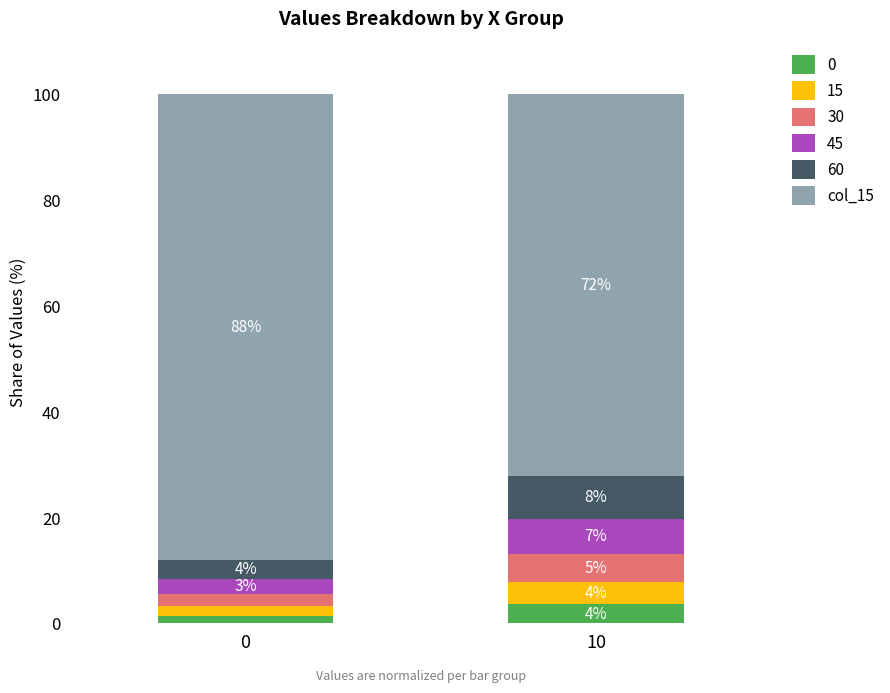

What are all the series names shown in the legend?

0, 15, 30, 45, 60, col_15